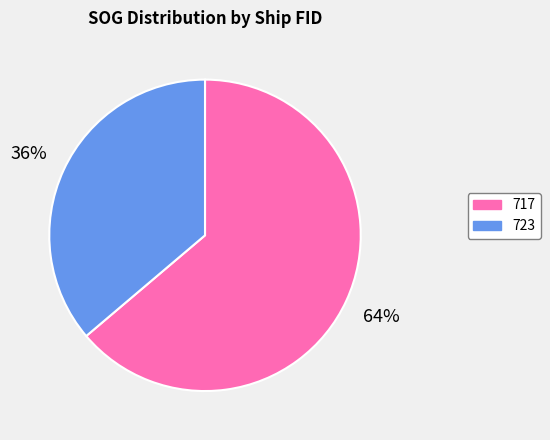

How many slices are in this pie chart?

2